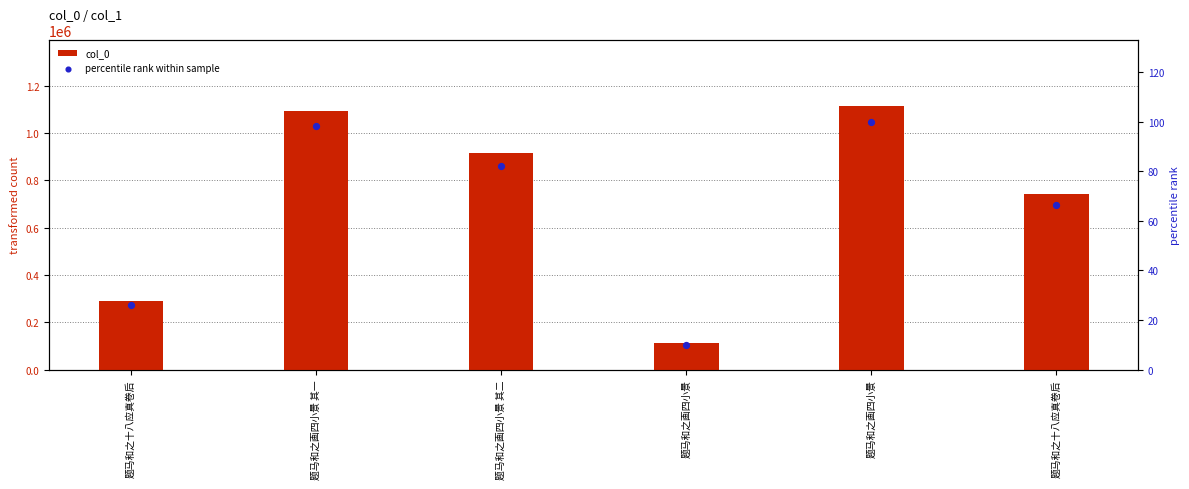

What is the total value across all series at 题马和之画四小景?

111982.0